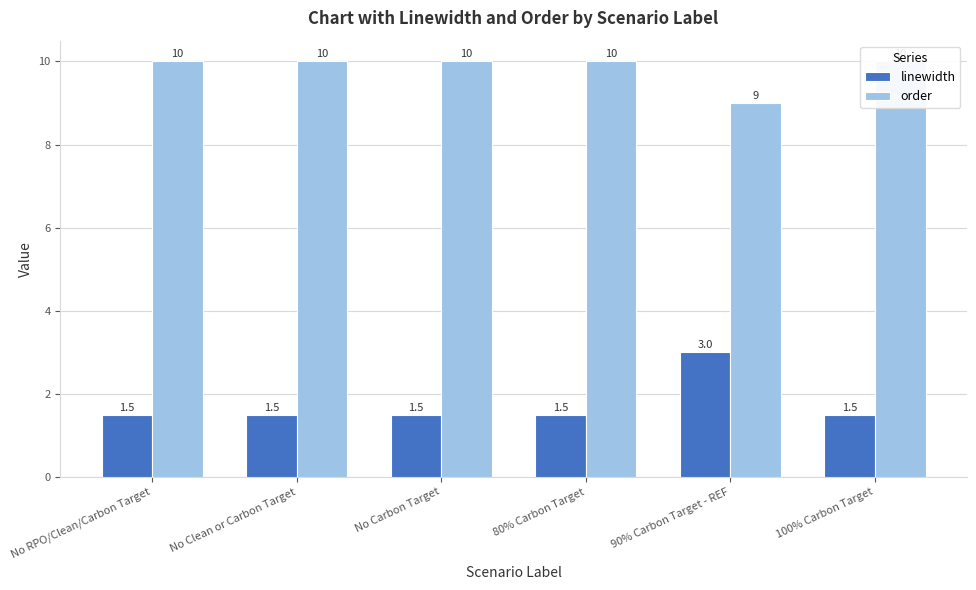

Reading right to left, what are all the values shown in this chart?

linewidth: 1.5	3.0	1.5	1.5	1.5	1.5
order: 10.0	9.0	10.0	10.0	10.0	10.0